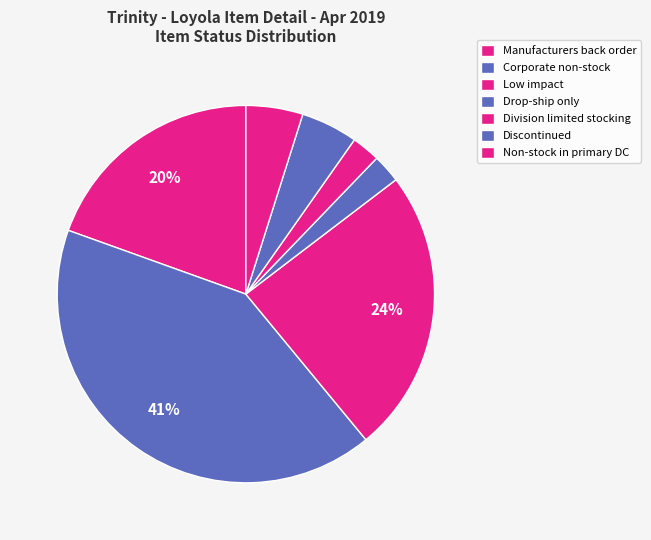

How many slices are in this pie chart?

7